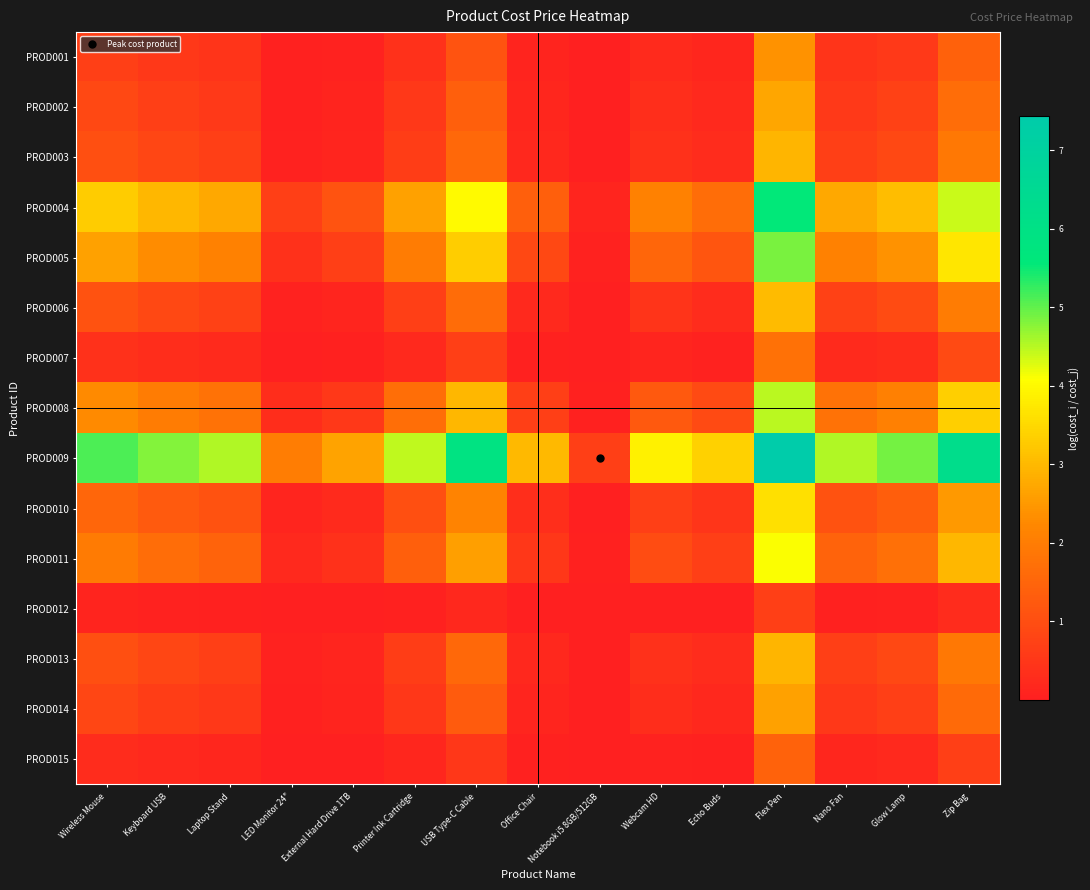

Which series has the largest total across all categories?

PROD009